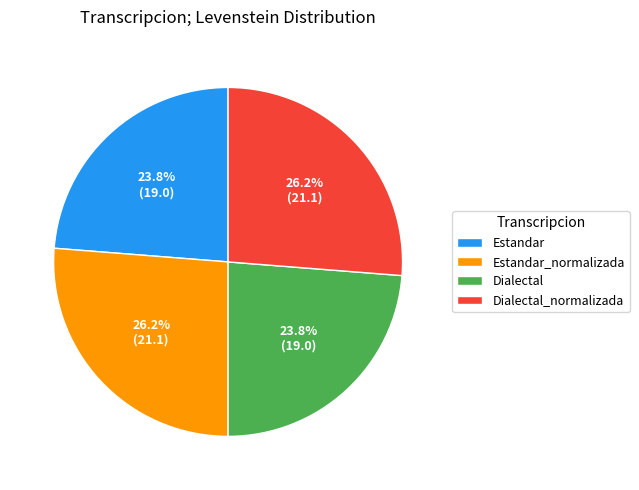

What percentage is the Estandar_normalizada slice, to the nearest percent?

26%